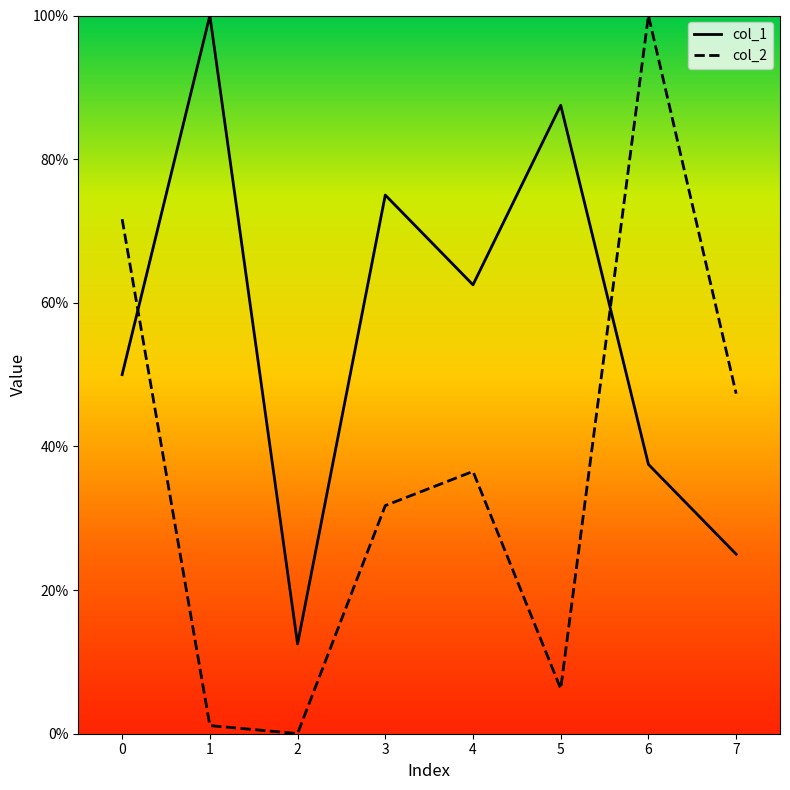

The col_2 series shows 43.2 at 6. True or false?

False